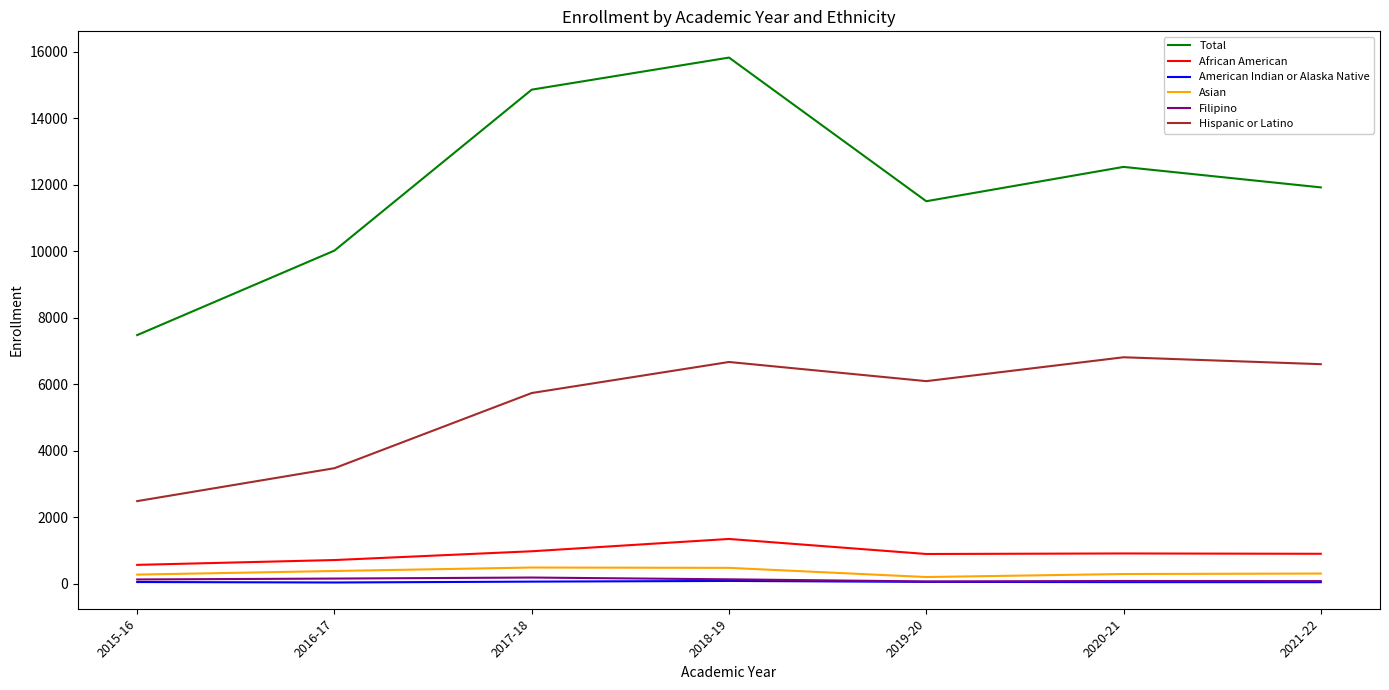

What is the sum of the Hispanic or Latino values at 2020-21 and 2015-16?

9291